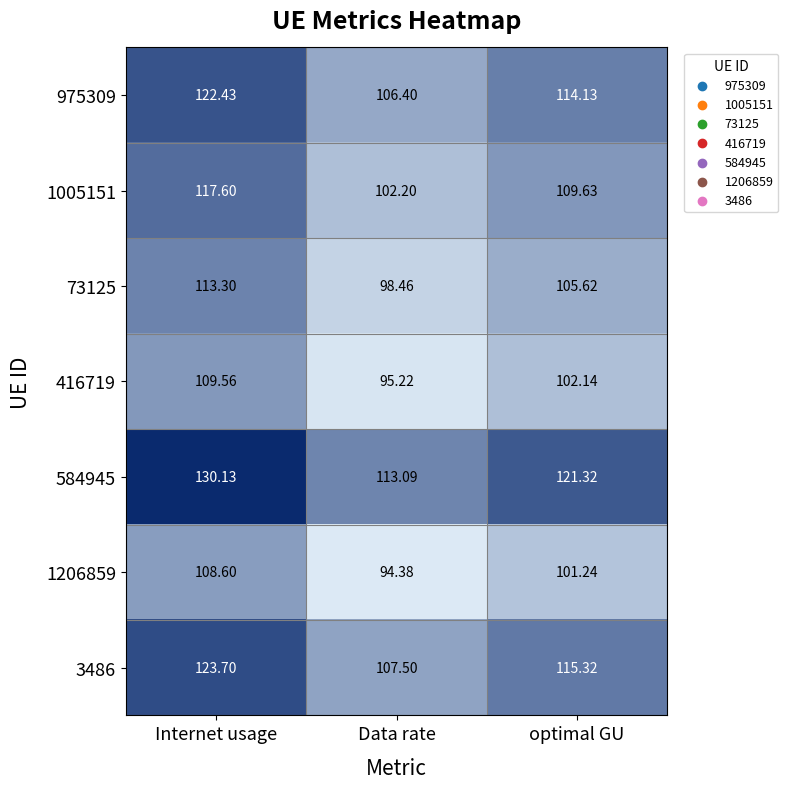

How many distinct data groups are displayed?

7